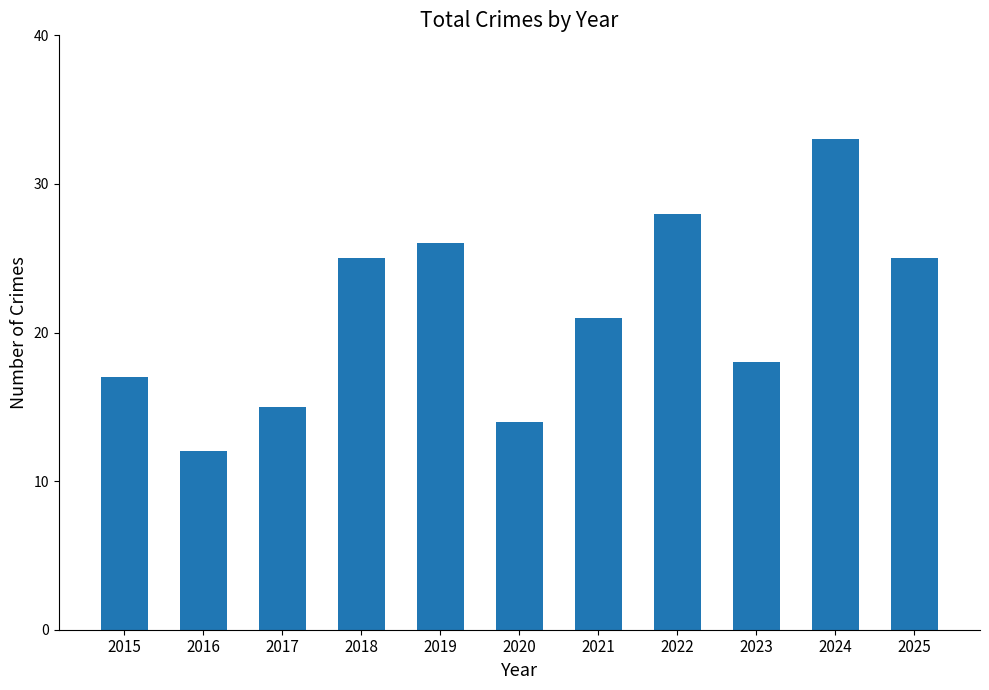

Where does the data first go above 21?

2018